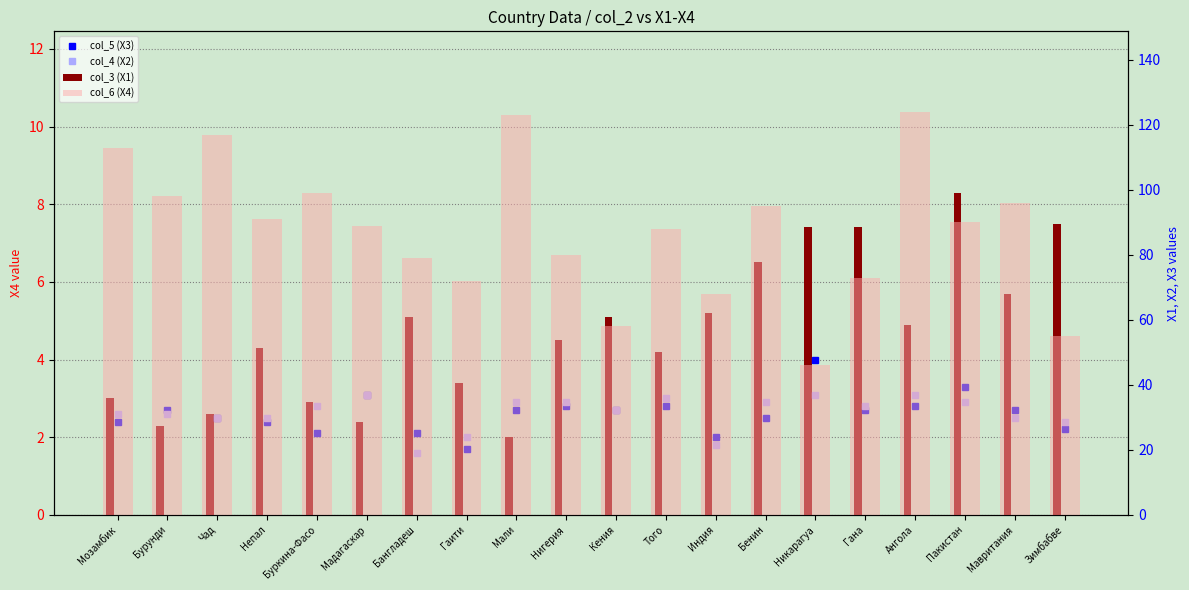

How many distinct data groups are displayed?

4